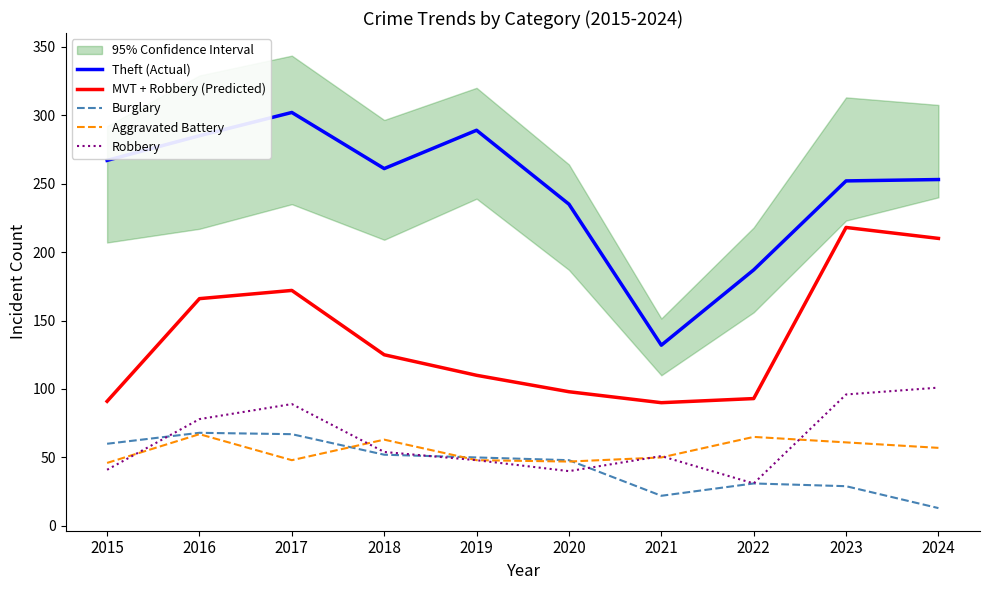

Which series has the largest total across all categories?

Theft (Actual)